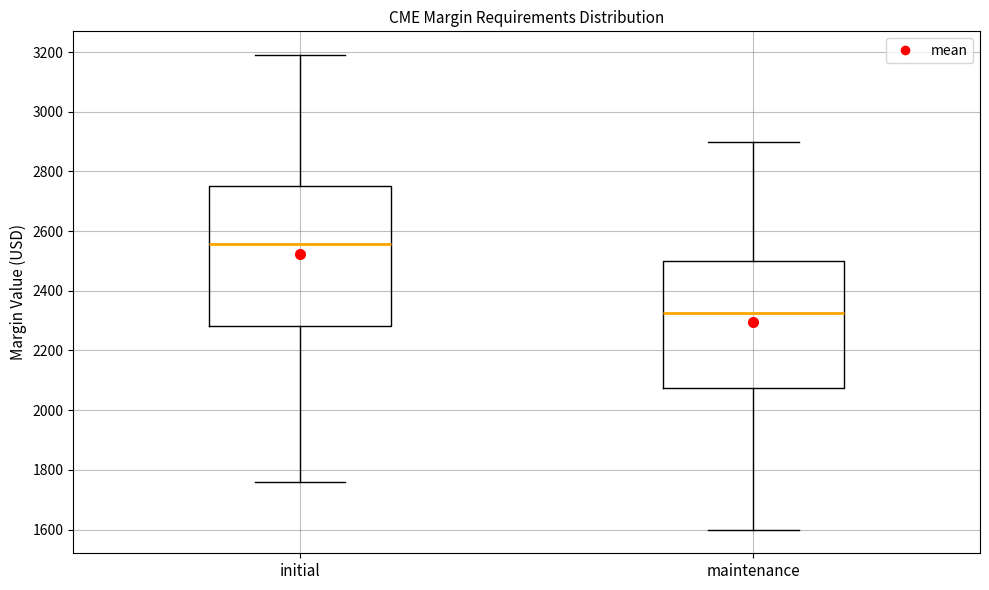

Which box is the tallest, from its lower edge to its upper edge?

initial